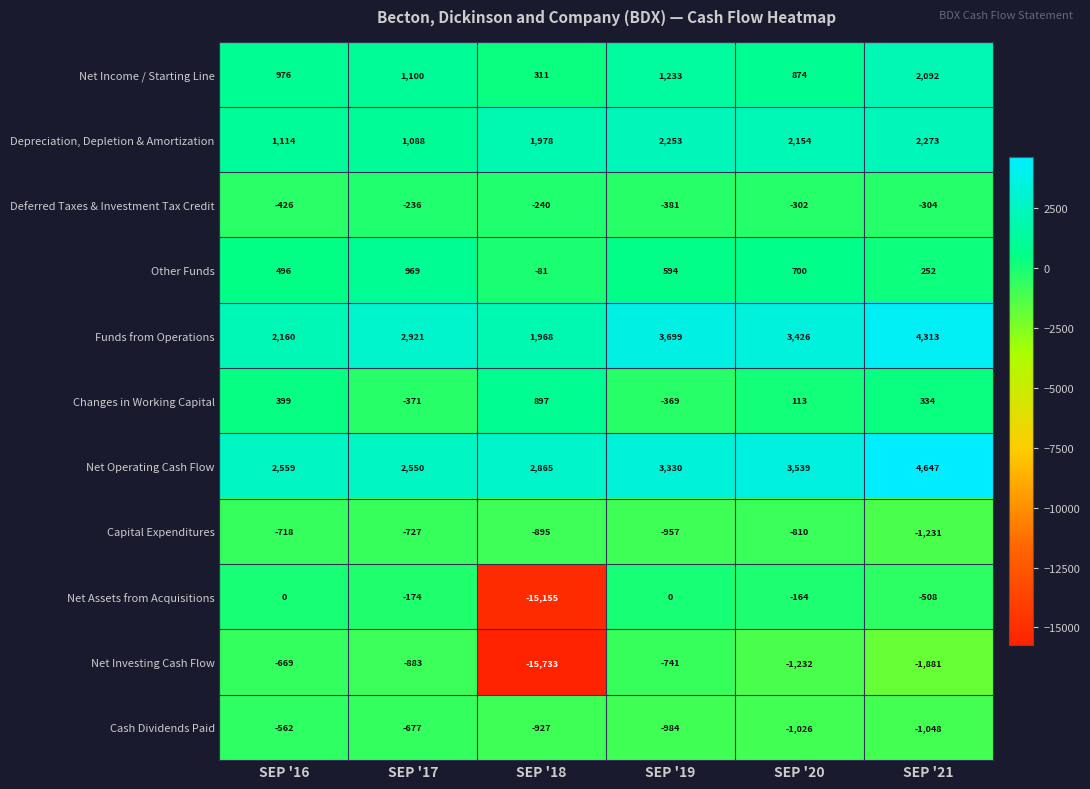

What is the maximum value shown in the chart?

4647